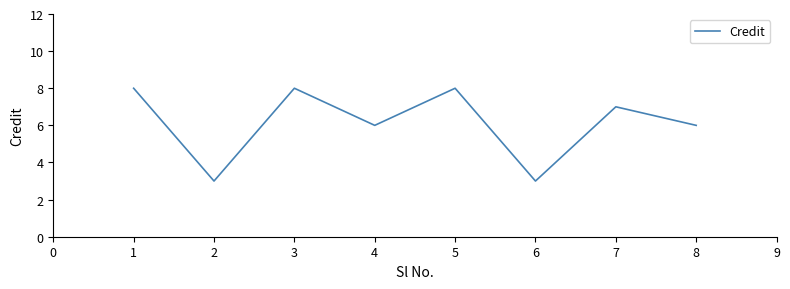

What is the minimum value shown in the chart?

3